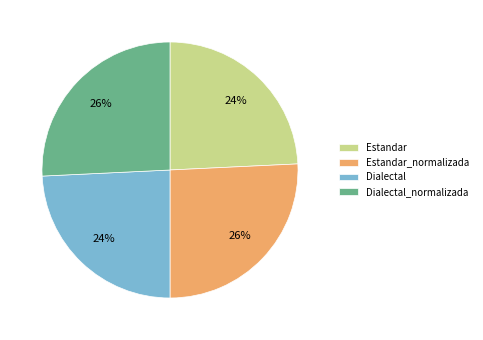

Do Dialectal_normalizada and Estandar_normalizada together represent more than half of the pie?

Yes